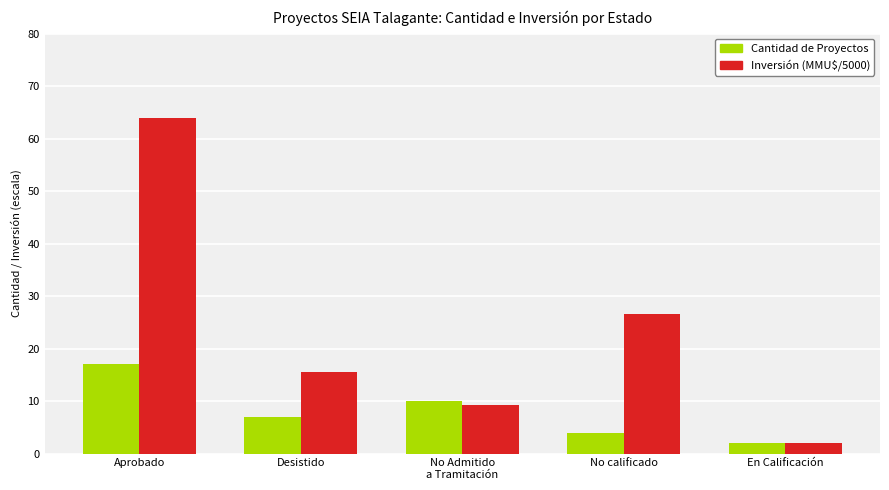

What is the maximum value shown in the chart?

64.0